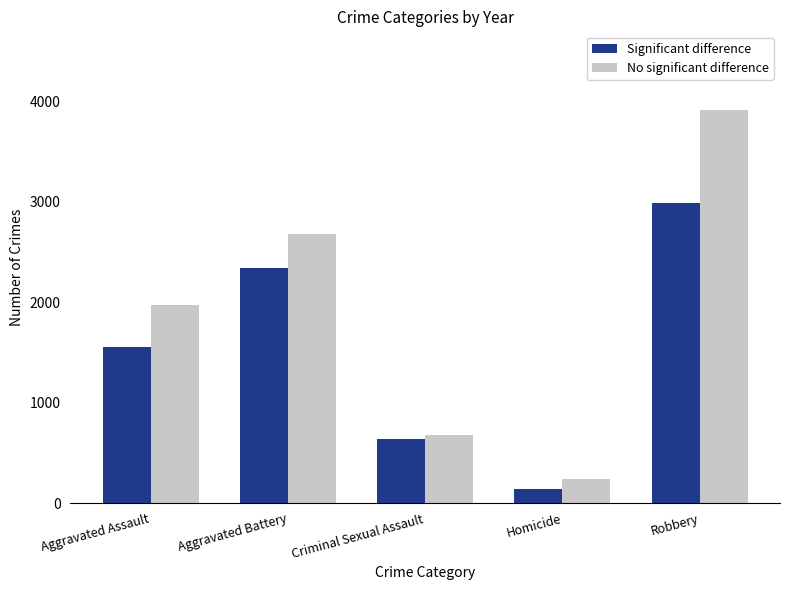

What is the difference between the second highest and second lowest values in the No significant difference series?

2005